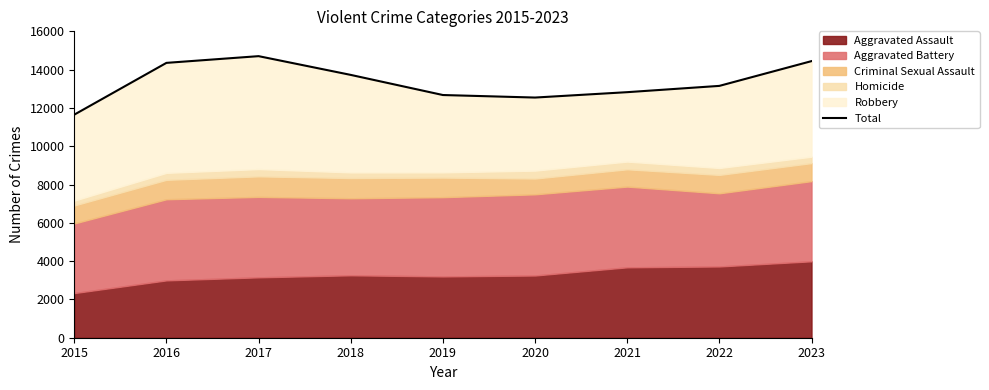

Approximately how many times larger is the value at 2021 compared to 2019?

1.0